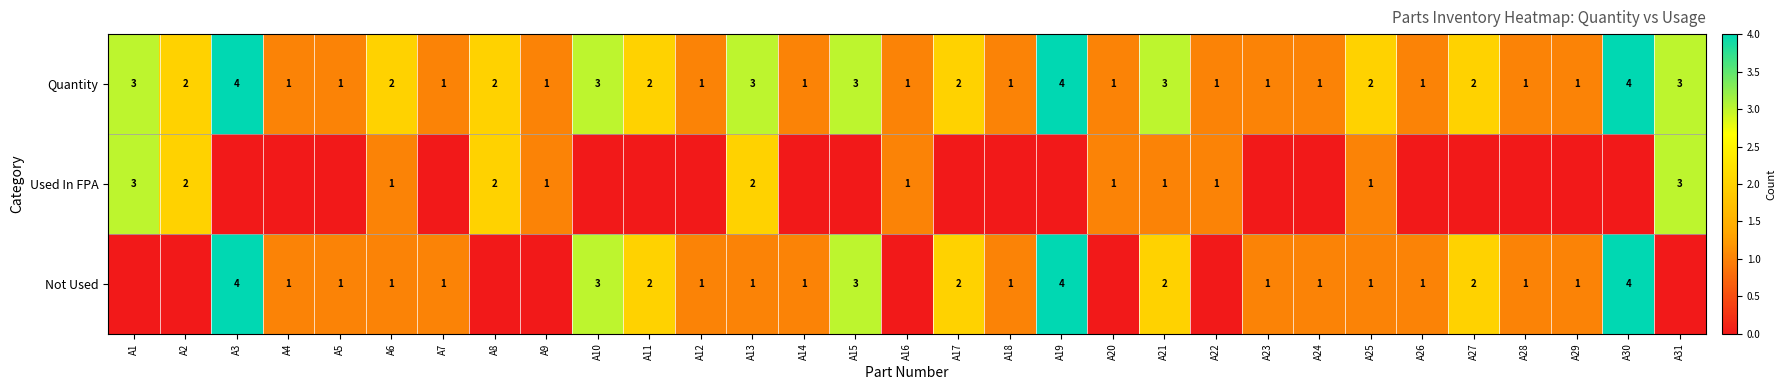

Is the value of Quantity at A12 greater than the value of Used In FPA at A8?

No